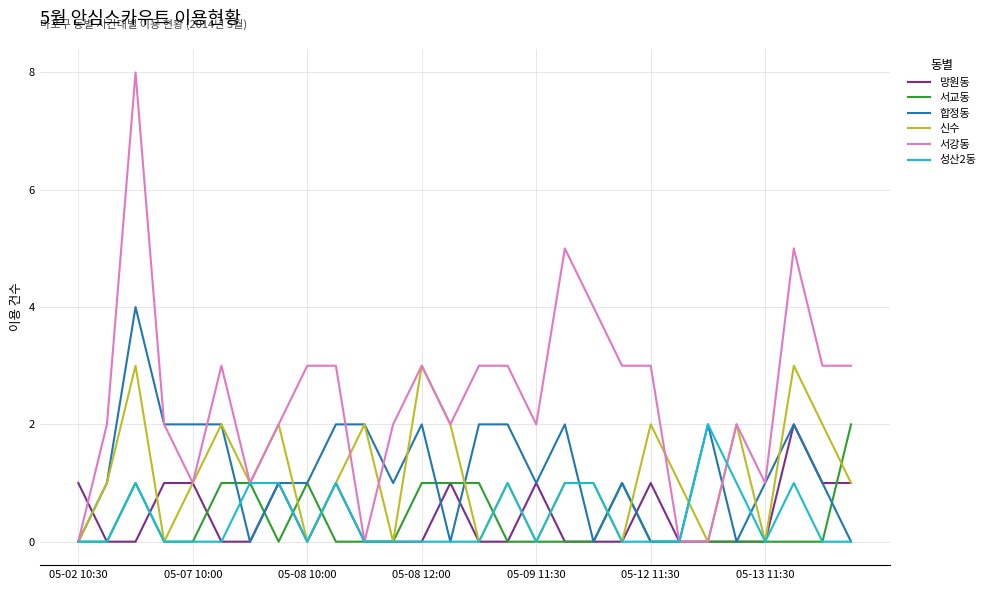

Which series has the largest total across all categories?

서강동